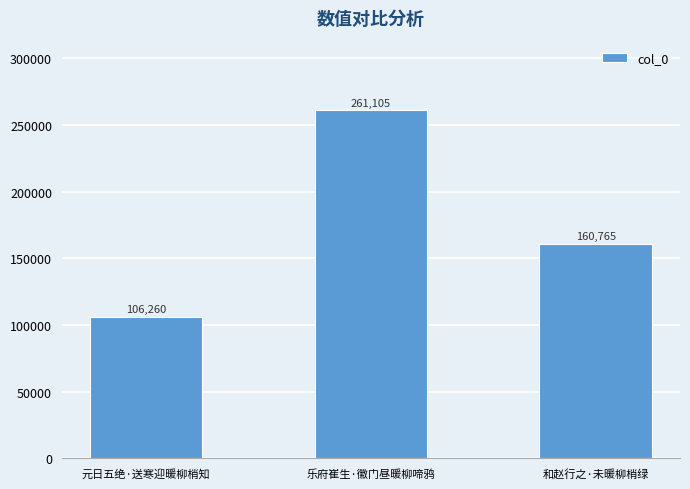

At which label is the value closest to 183682?

和赵行之·未暖柳梢绿